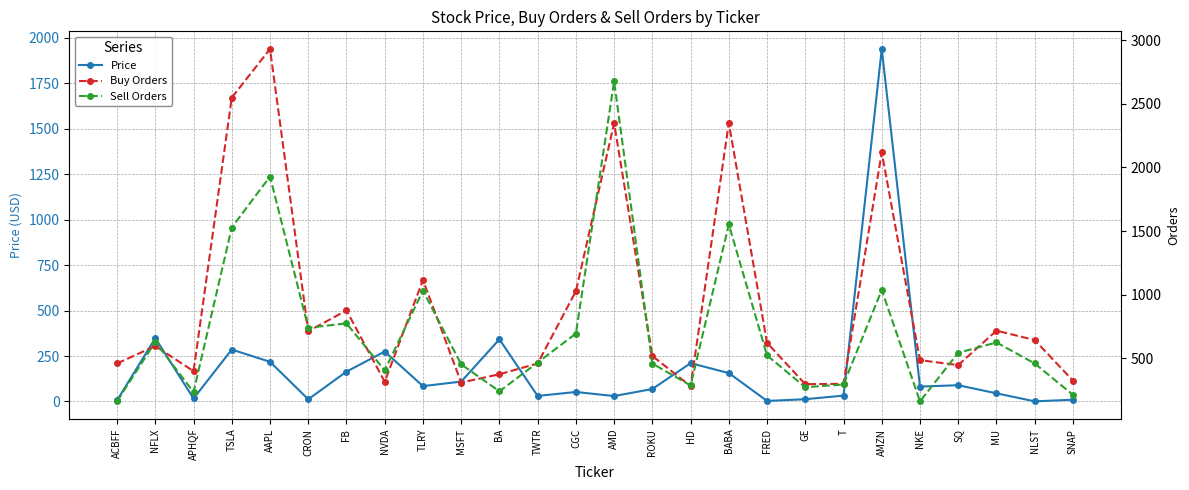

Reading left to right, what are all the values shown in this chart?

Price: 6.3	348.4	16.5	285.5	218.3	12.1	164.2	274.7	84.5	109.4	341.9	30.6	52.3	29.9	68.7	210.7	156.4	3.0	12.5	32.4	1939.0	82.1	89.4	44.9	0.8	9.7
Buy Orders: 459.0	596.0	398.0	2549.0	2932.0	712.0	876.0	315.0	1115.0	309.0	374.0	459.0	1027.0	2348.0	518.0	280.0	2350.0	621.0	296.0	299.0	2118.0	485.0	446.0	717.0	643.0	324.0
Sell Orders: 162.0	629.0	234.0	1528.0	1929.0	740.0	774.0	404.0	1032.0	452.0	240.0	466.0	694.0	2677.0	458.0	286.0	1552.0	522.0	272.0	294.0	1037.0	161.0	543.0	624.0	459.0	212.0